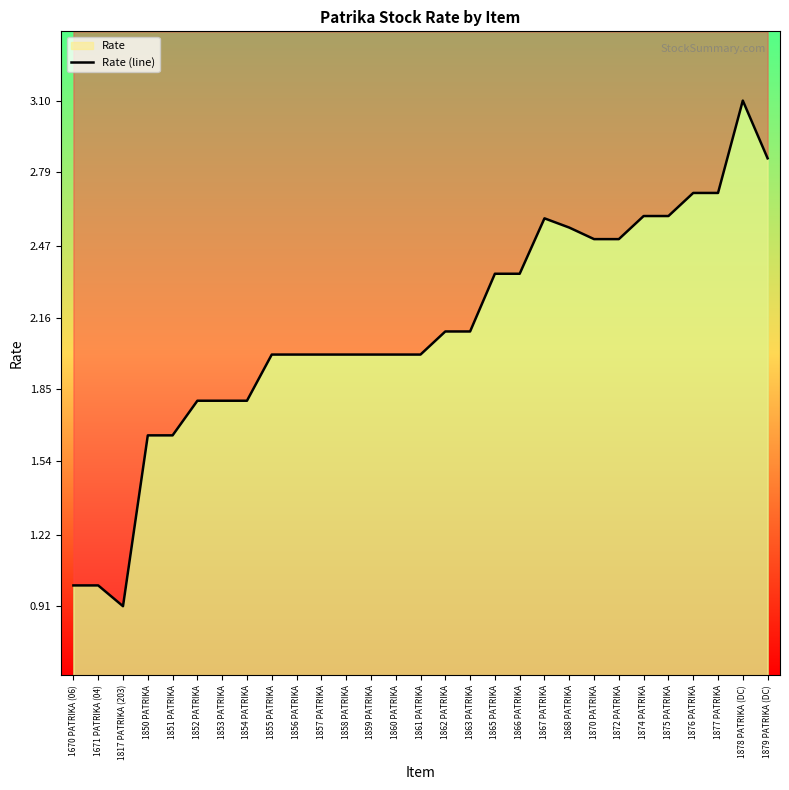

List the labels in order of value, largest first.

1878 PATRIKA (DC), 1879 PATRIKA (DC), 1876 PATRIKA, 1877 PATRIKA, 1874 PATRIKA, 1875 PATRIKA, 1867 PATRIKA, 1868 PATRIKA, 1870 PATRIKA, 1872 PATRIKA, 1865 PATRIKA, 1866 PATRIKA, 1862 PATRIKA, 1863 PATRIKA, 1855 PATRIKA, 1856 PATRIKA, 1857 PATRIKA, 1858 PATRIKA, 1859 PATRIKA, 1860 PATRIKA, 1861 PATRIKA, 1852 PATRIKA, 1853 PATRIKA, 1854 PATRIKA, 1850 PATRIKA, 1851 PATRIKA, 1670 PATRIKA (06), 1671 PATRIKA (04), 1817 PATRIKA (203)